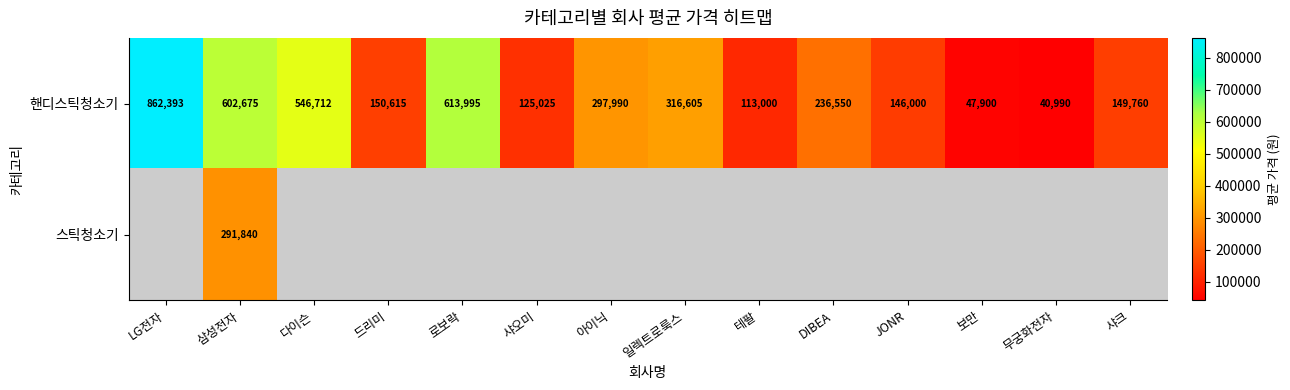

How many values in the 핸디스틱청소기 series are below 236550?

7